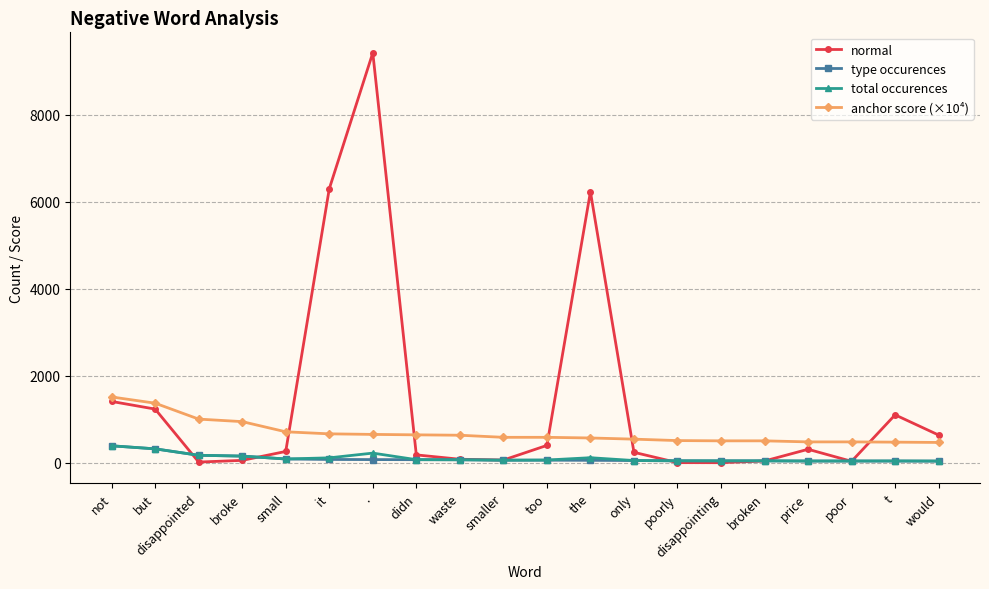

At which category is the sum across all series the highest?

.